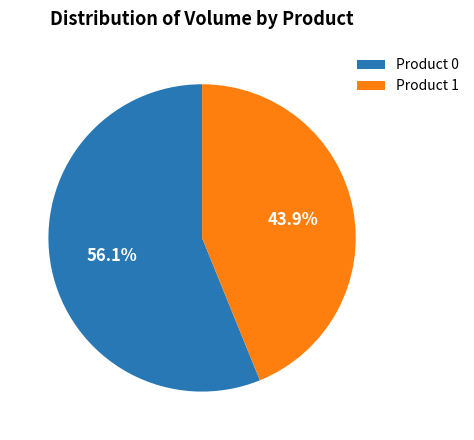

The Product 0 slice represents 56% of the pie. True or false?

True